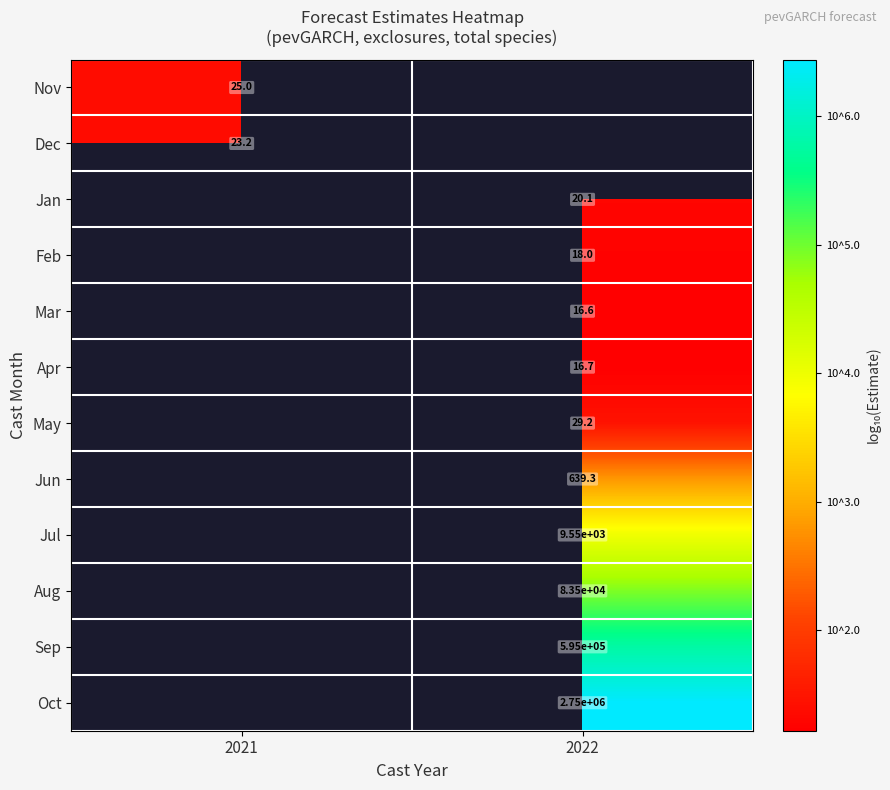

List the labels in order of Apr value, smallest first.

2021, 2022